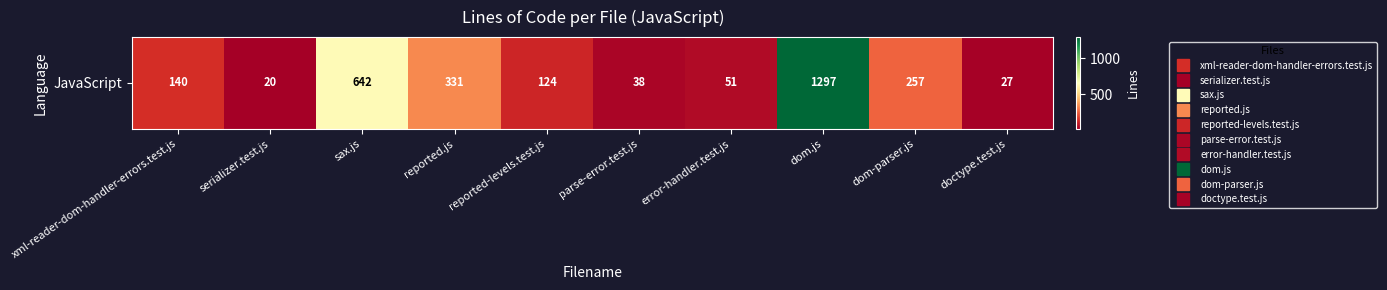

What is the change in value from parse-error.test.js to dom-parser.js?

+219